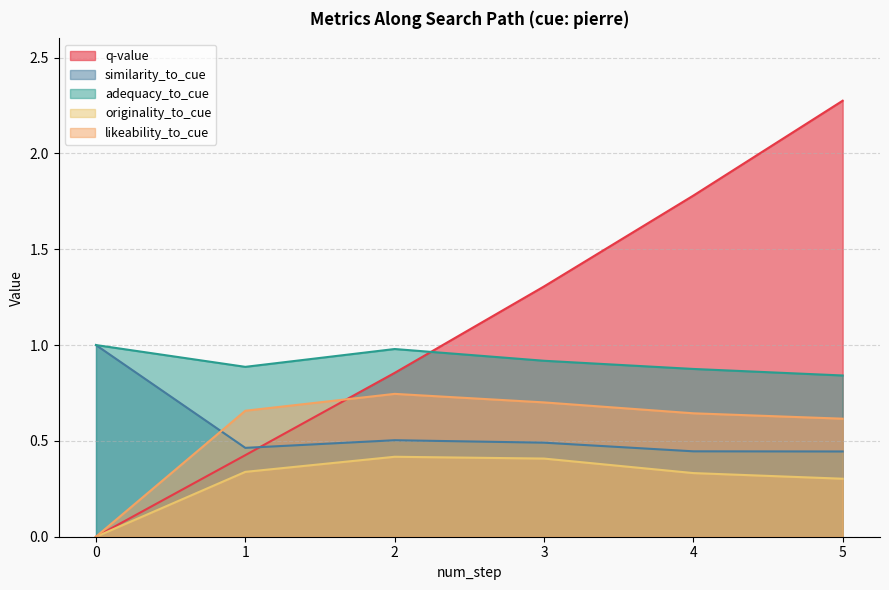

Where is similarity_to_cue nearest to the value 0?

5